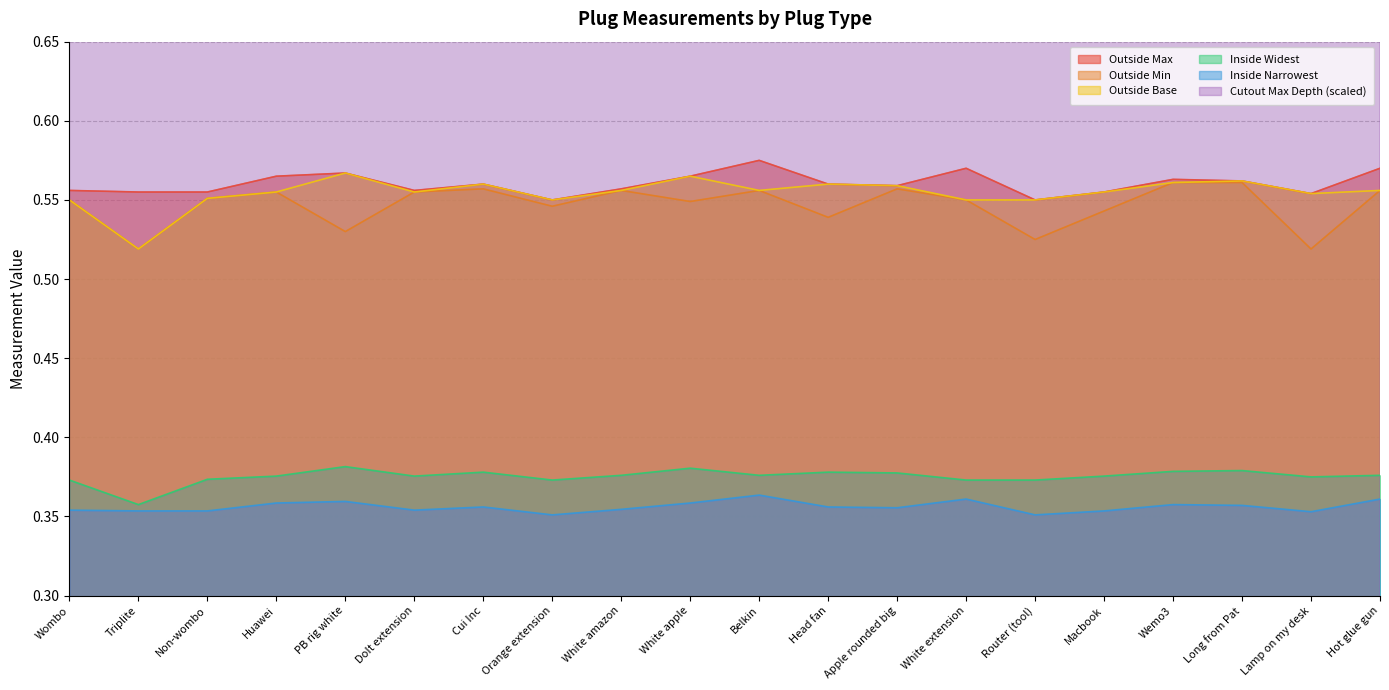

Which series has the largest total across all categories?

Cutout Max Depth